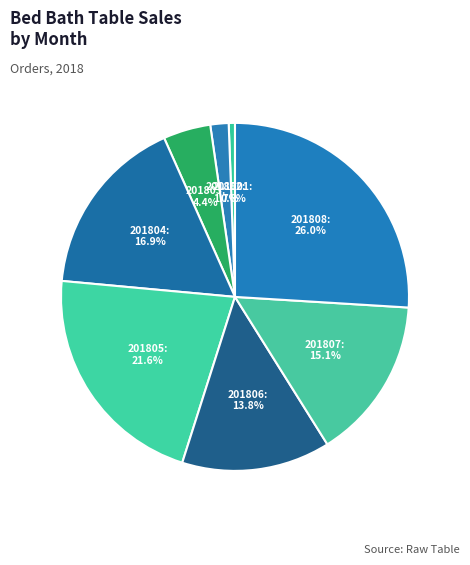

The 201808 slice represents 36% of the pie. True or false?

False